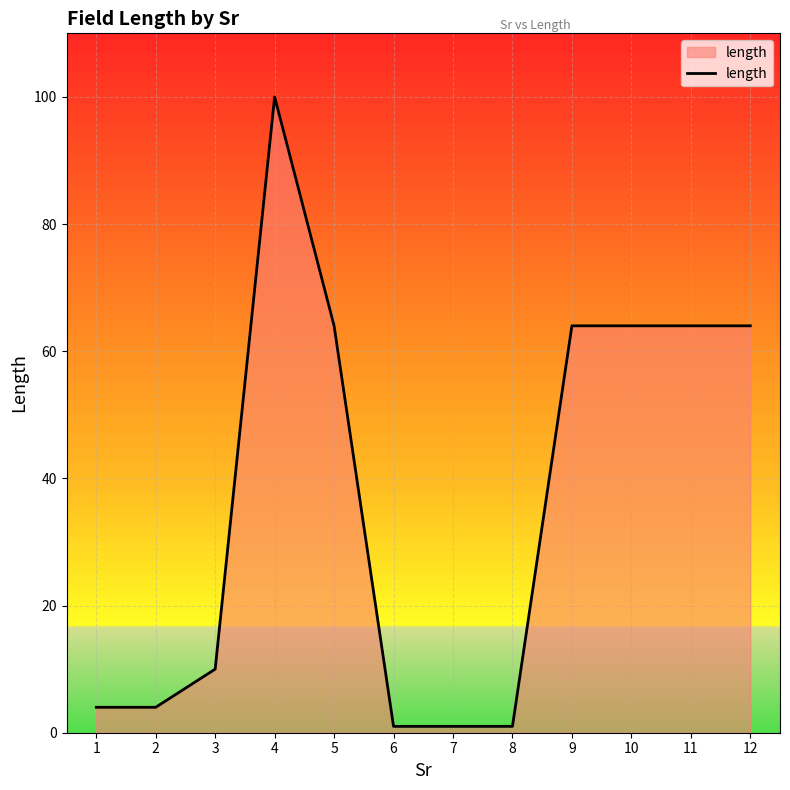

What is the greatest value displayed?

100